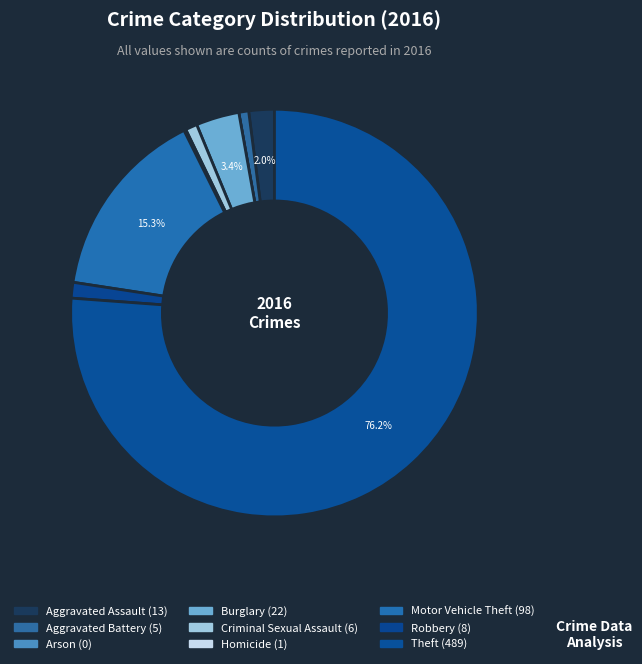

What is the change in value from Burglary to Homicide?

-21